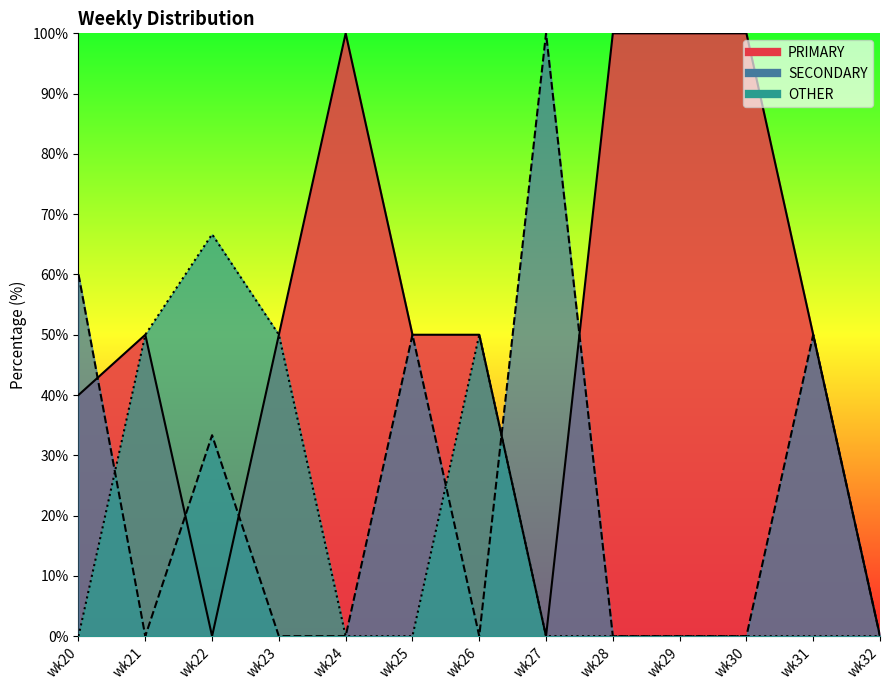

Read the PRIMARY value at wk29.

100.0